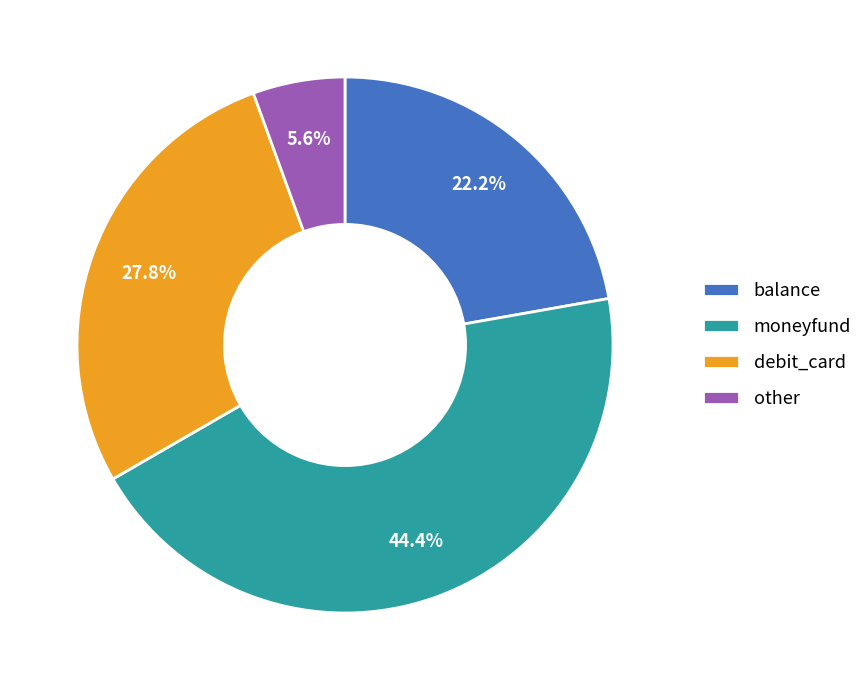

Is other the majority of the pie?

No